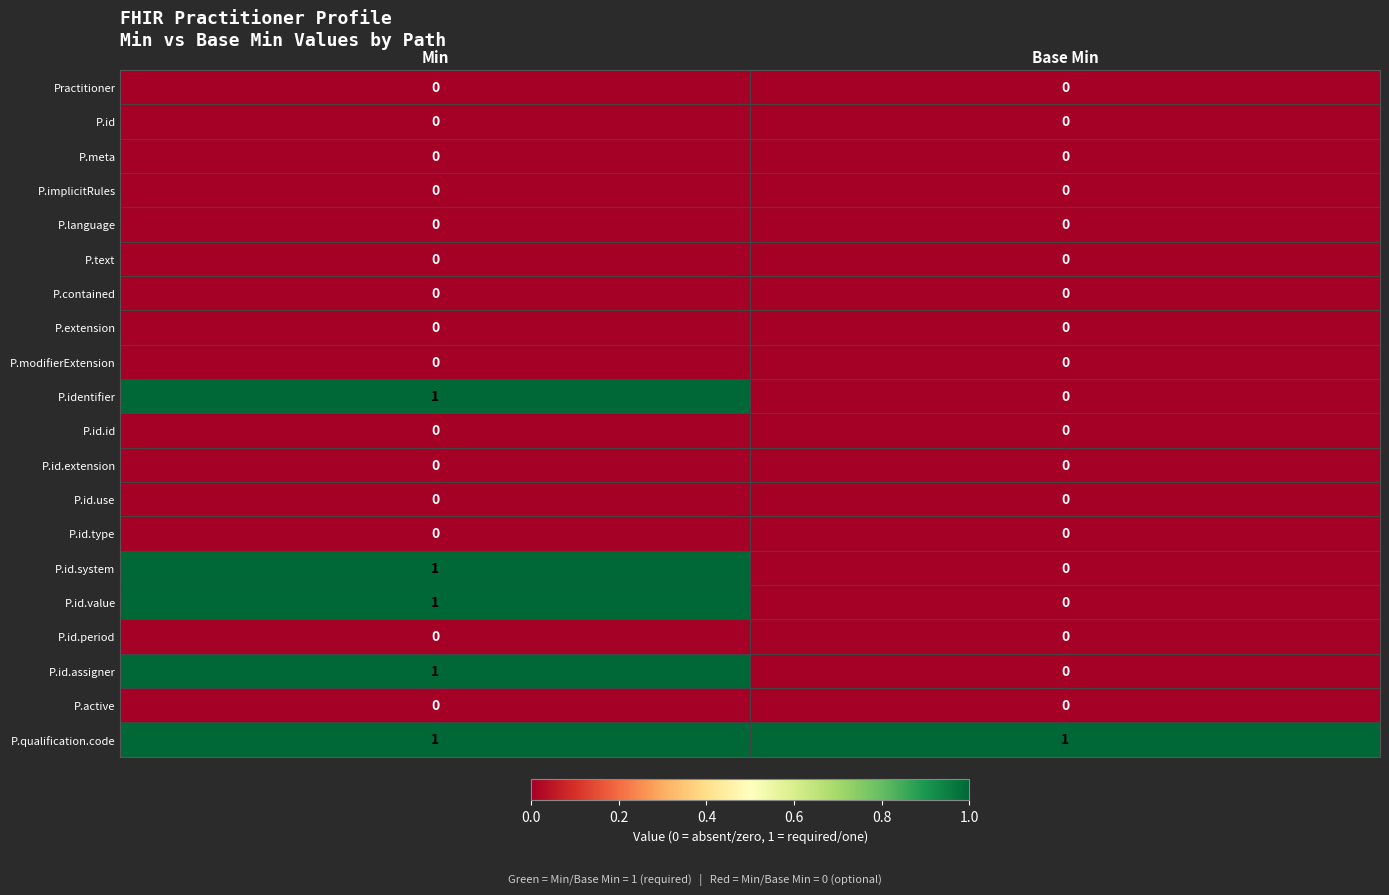

At how many categories does at least one series exceed 0?

2